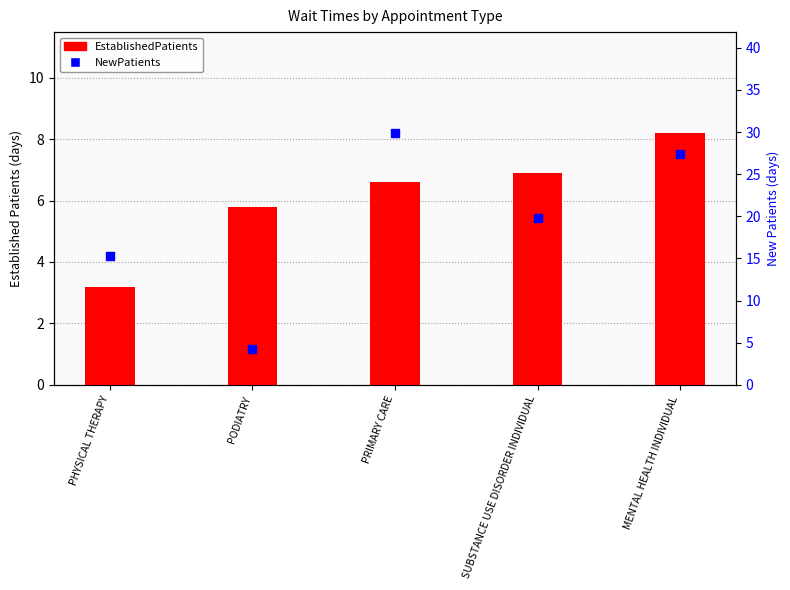

Which series has the largest Y range (max minus min)?

NewPatients